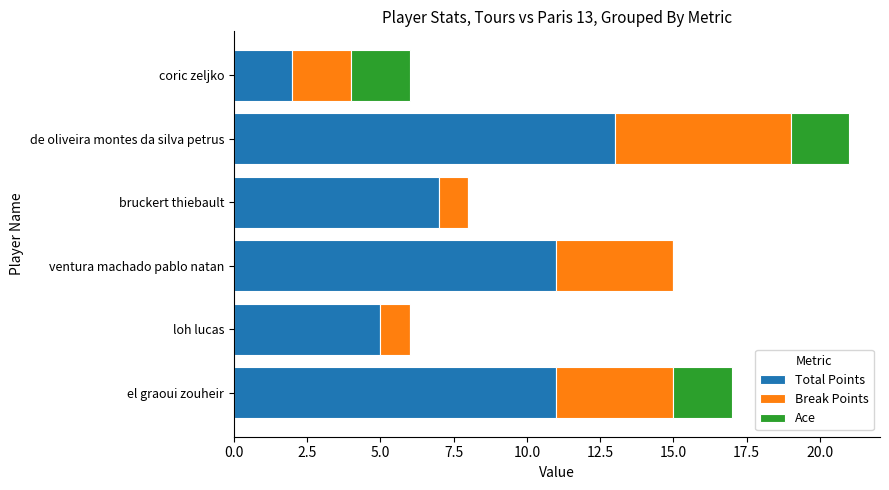

What is the maximum value for Total Points?

13